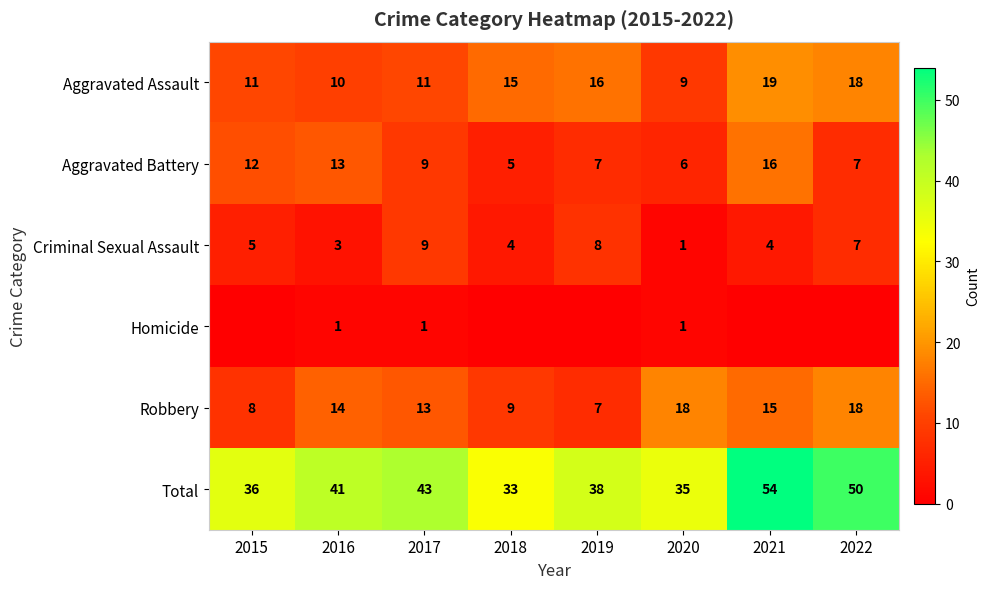

At 2016, list the series in order from smallest to largest.

Homicide, Criminal Sexual Assault, Aggravated Assault, Aggravated Battery, Robbery, Total